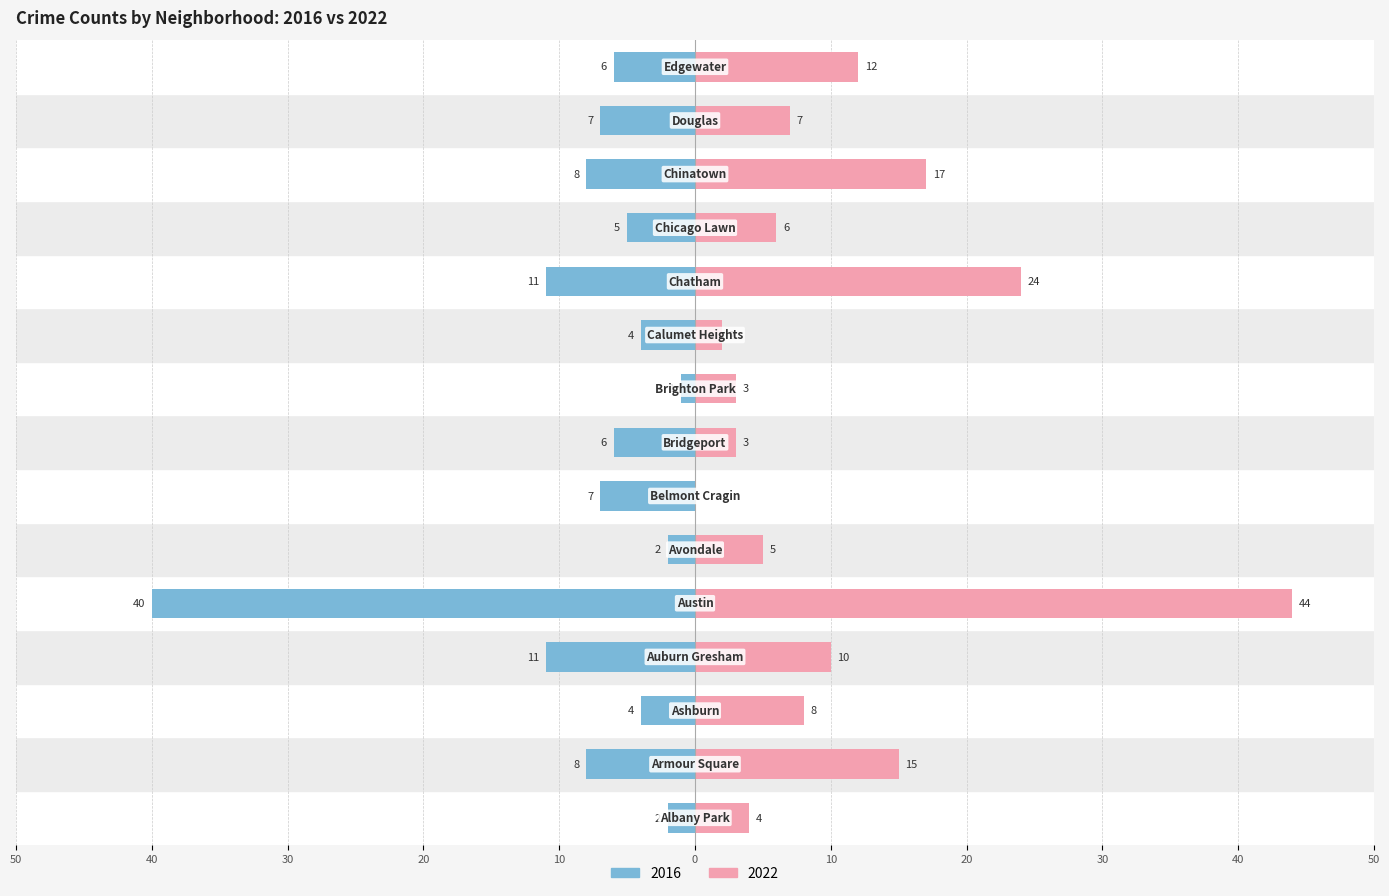

What is the label of the 6th bar from the left?

Avondale